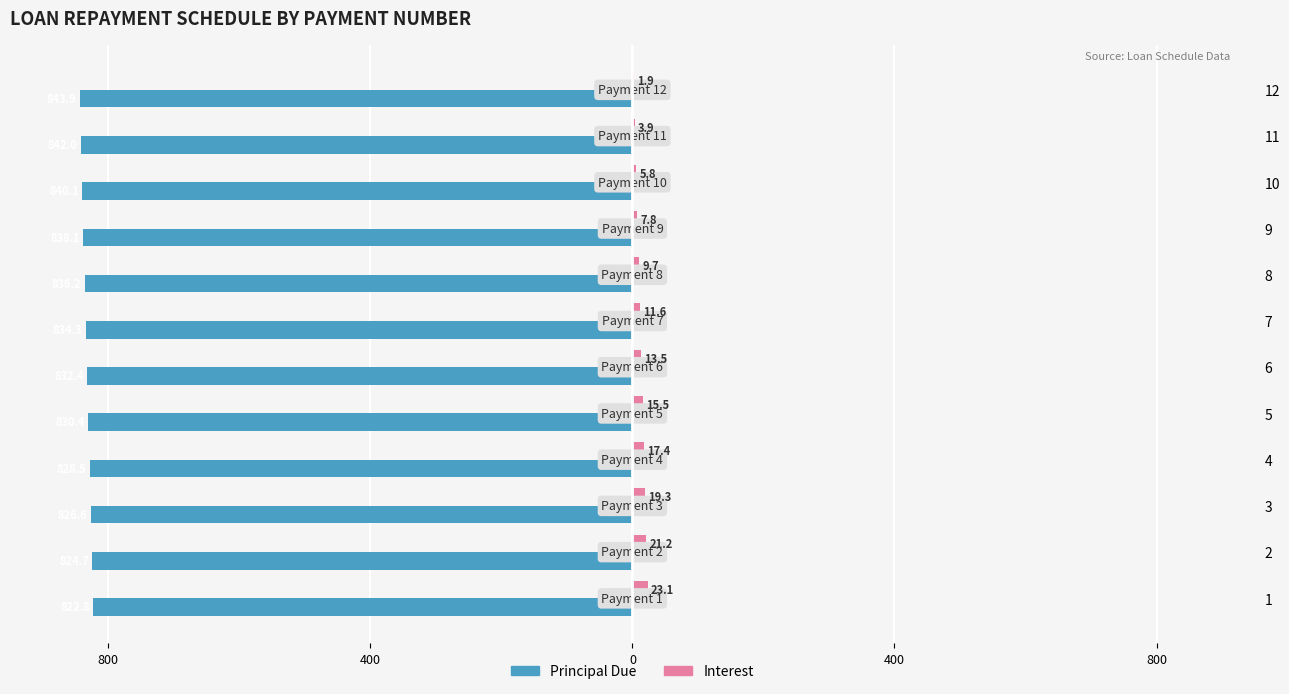

What are all the series names shown in the legend?

Principal Due, Interest